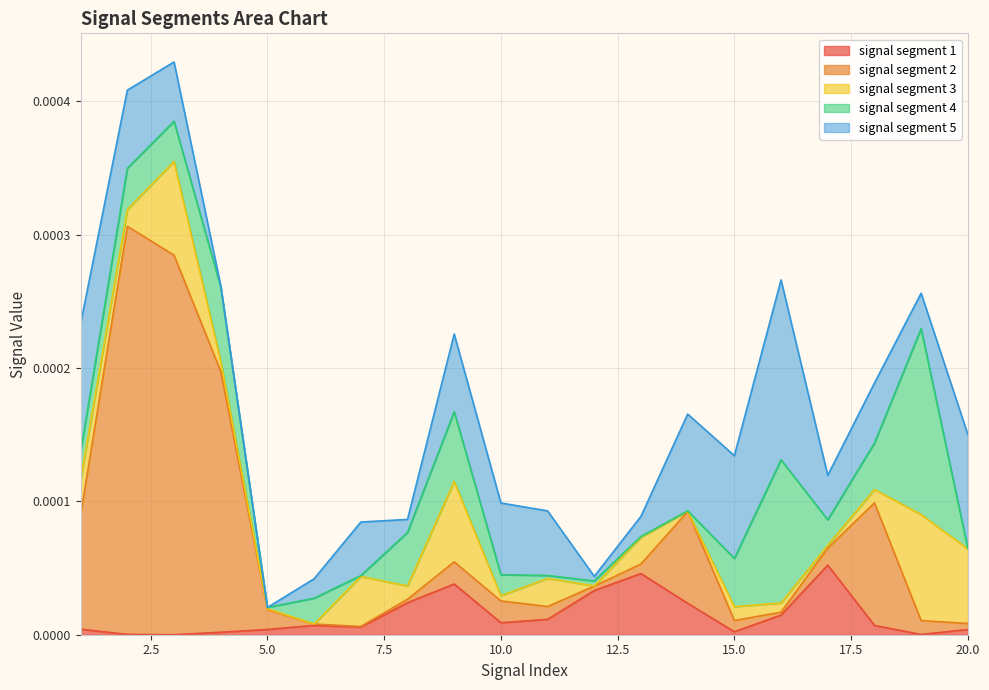

True or false: signal segment 2 has a value of 0.0 at 3.

False